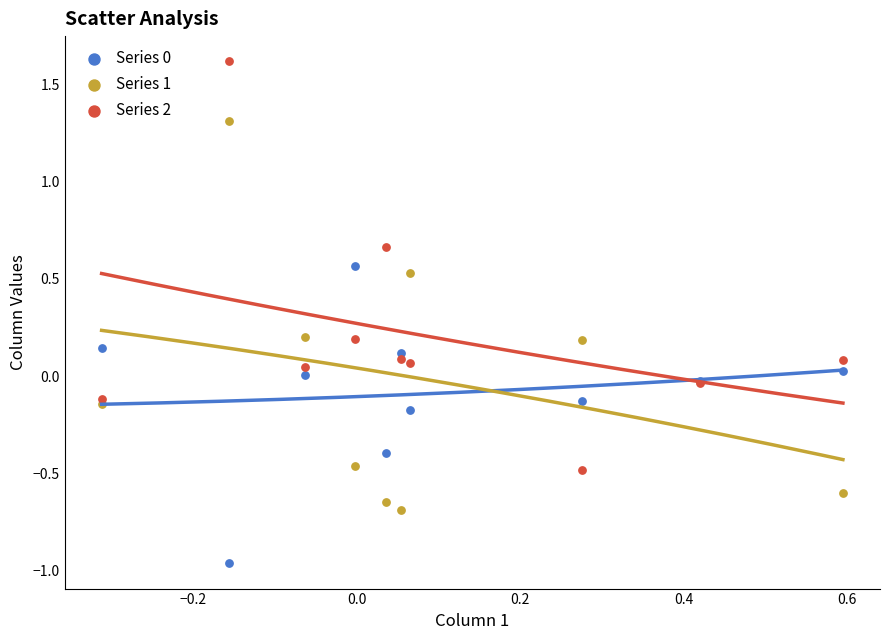

Which series reaches the maximum Y coordinate?

Series 2